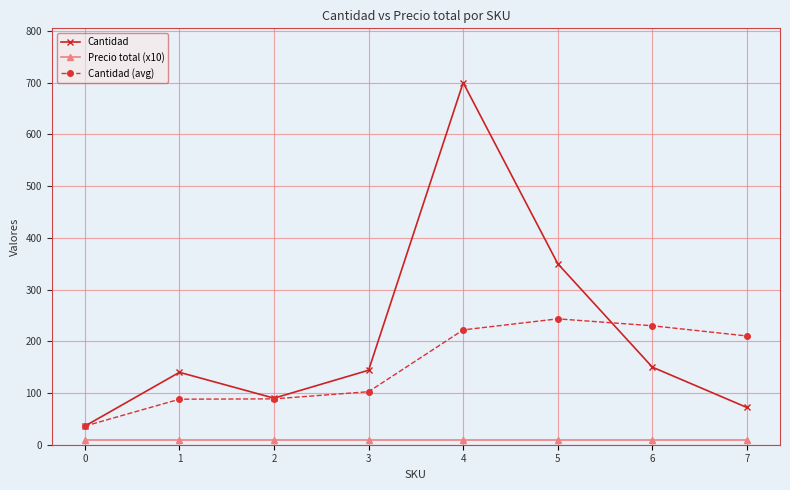

The Cantidad series shows 72.0 at 7. True or false?

True